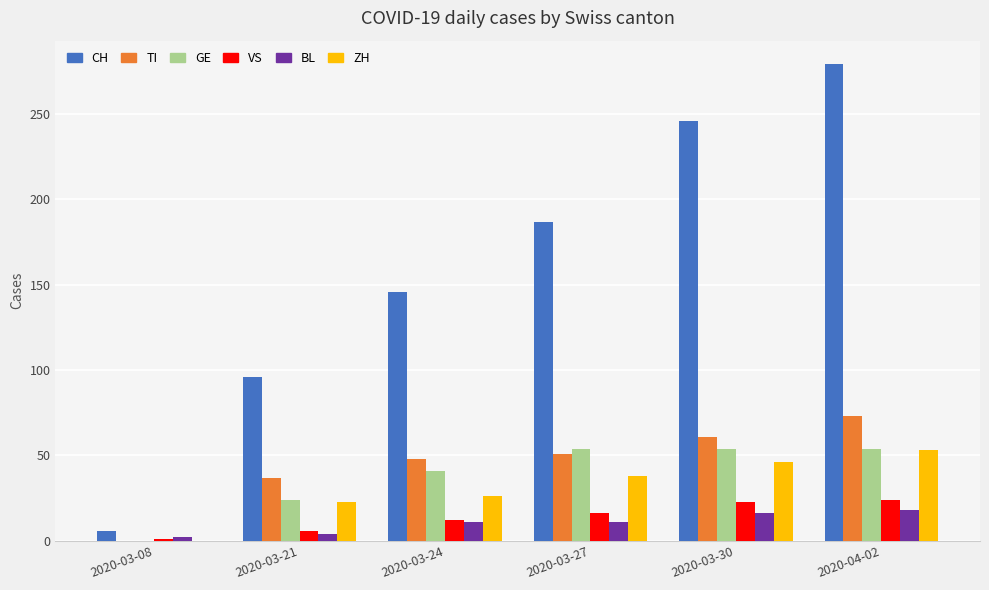

What is the sum of all TI values?

270